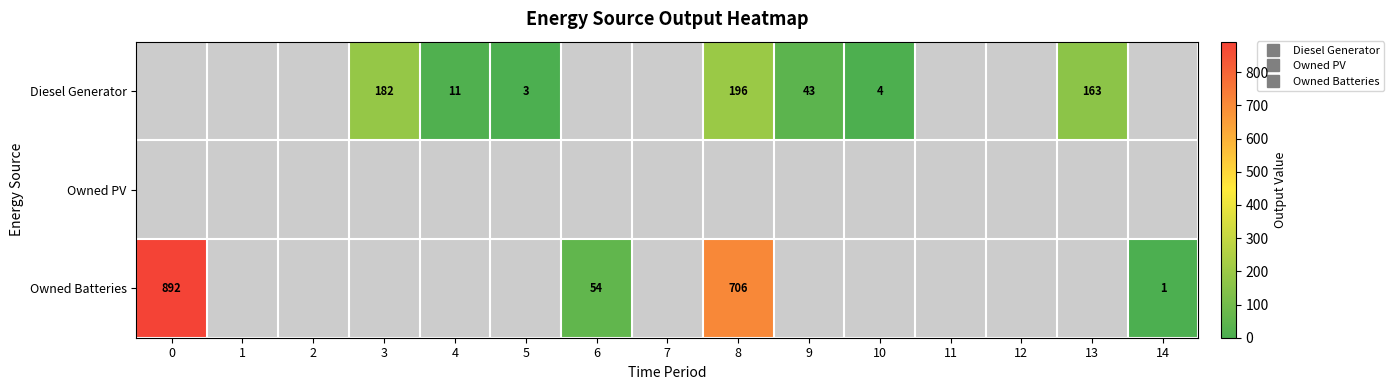

List the series in order of their overall mean, lowest first.

Owned PV, Diesel Generator, Owned Batteries